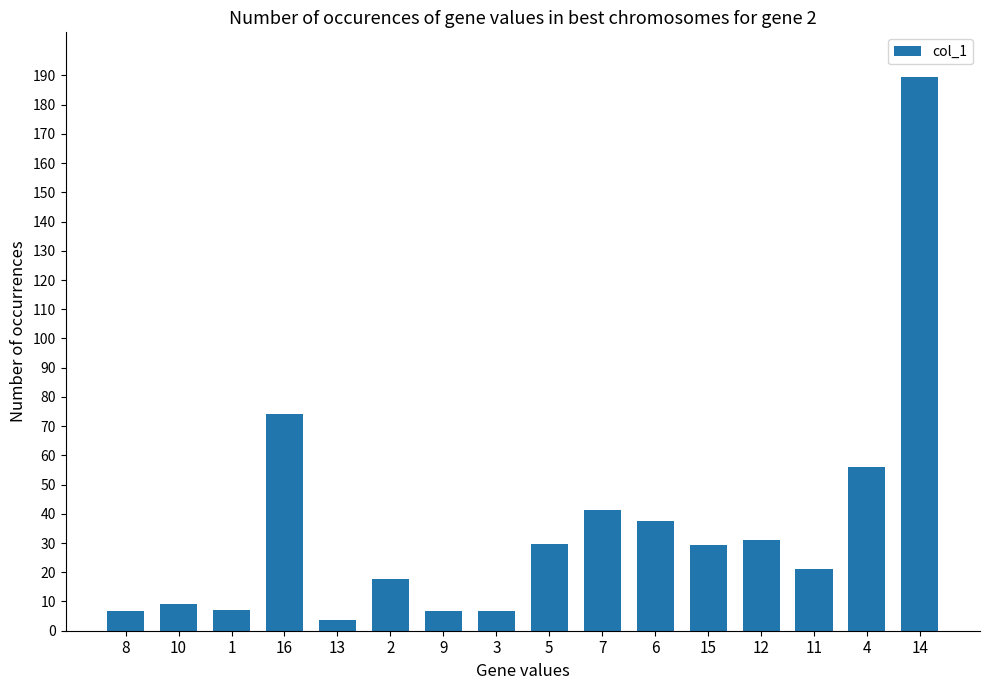

At which label is the value closest to 96?

16